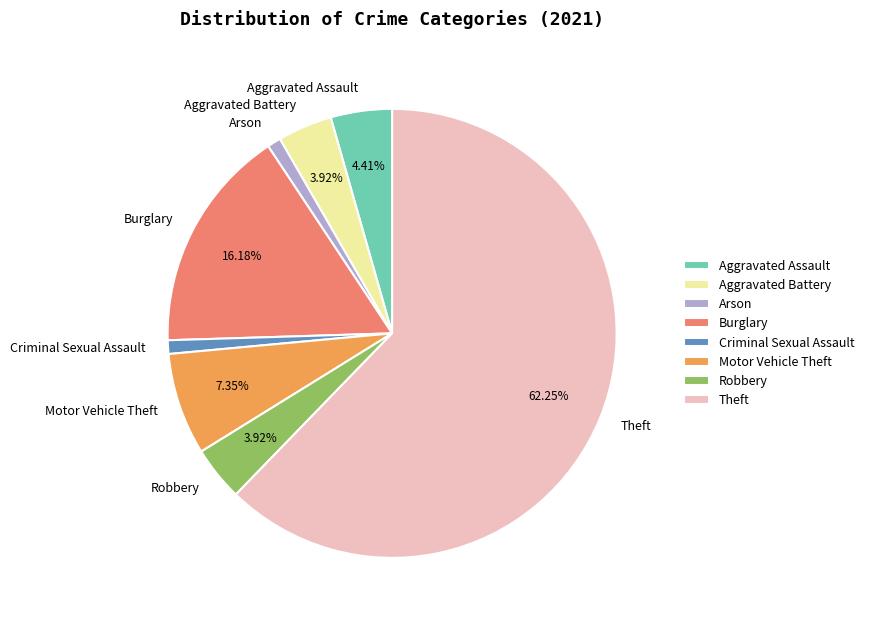

What percentage is the Robbery slice, to the nearest percent?

4%